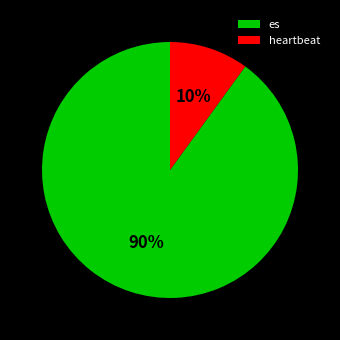

Does any single category account for the majority?

Yes